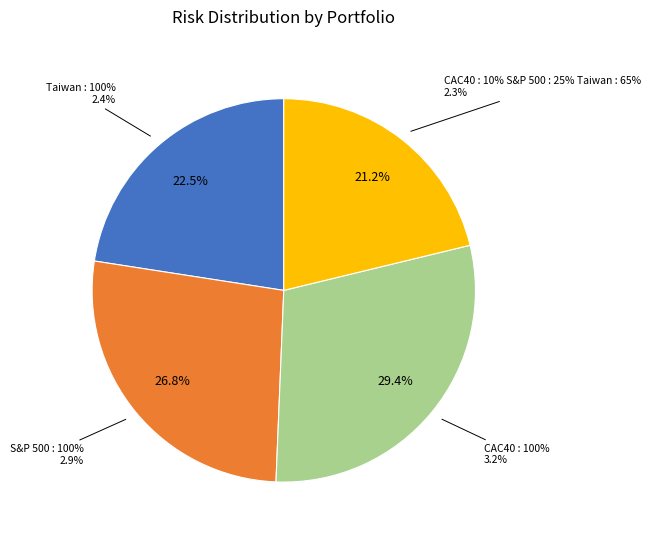

Is the sum of CAC40 : 100% and S&P 500 : 100% greater than half?

Yes